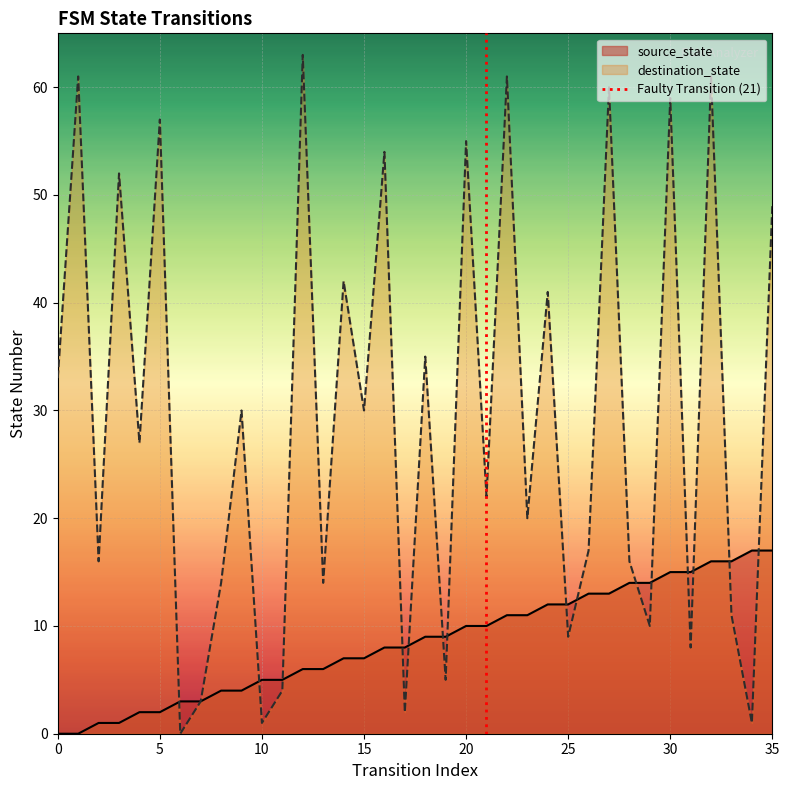

What are all the series names shown in the legend?

source_state, destination_state